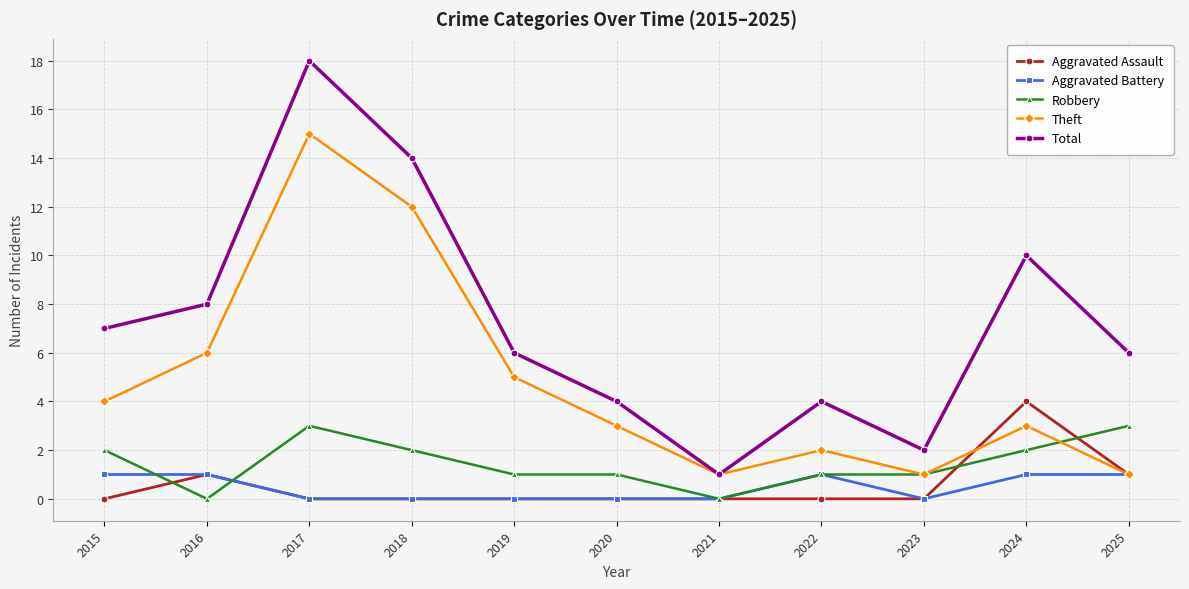

True or false: Robbery and Total intersect in this chart.

False